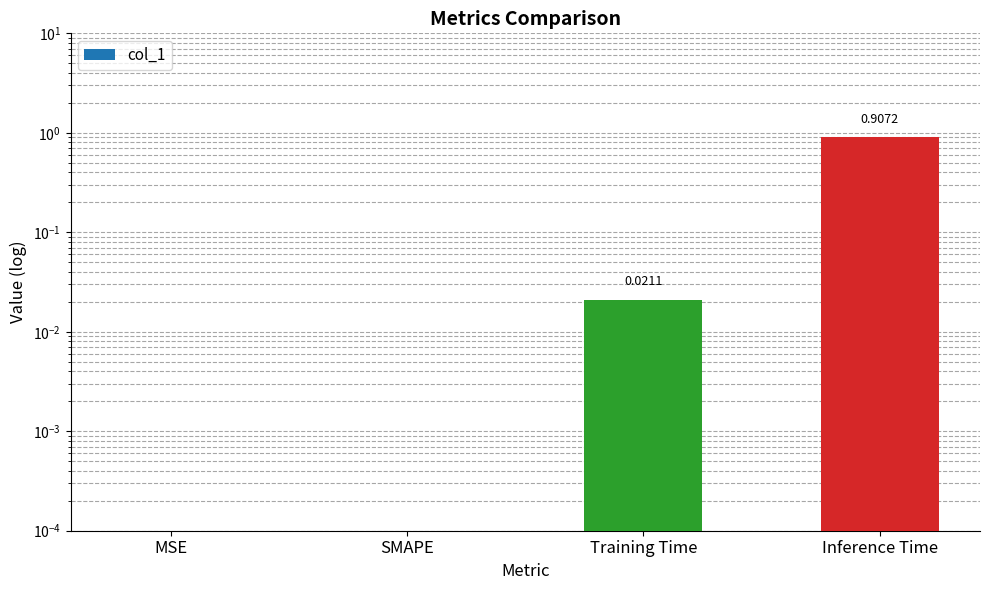

Reading left to right, what are all the values shown in this chart?

0.0	0.0	0.0	0.9